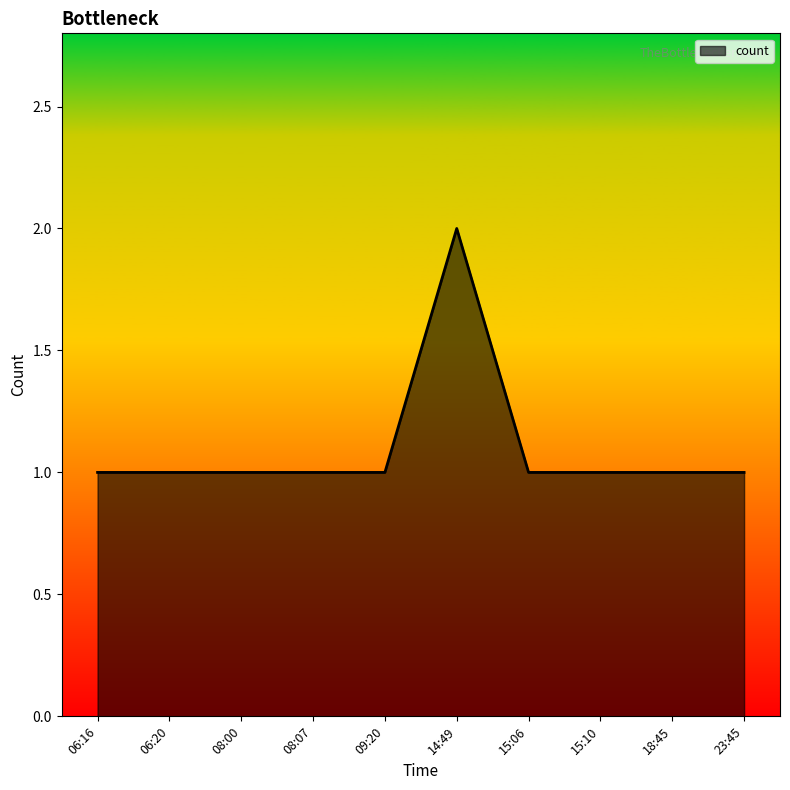

Reading right to left, transcribe all the data shown in this chart.

1	1	1	1	2	1	1	1	1	1